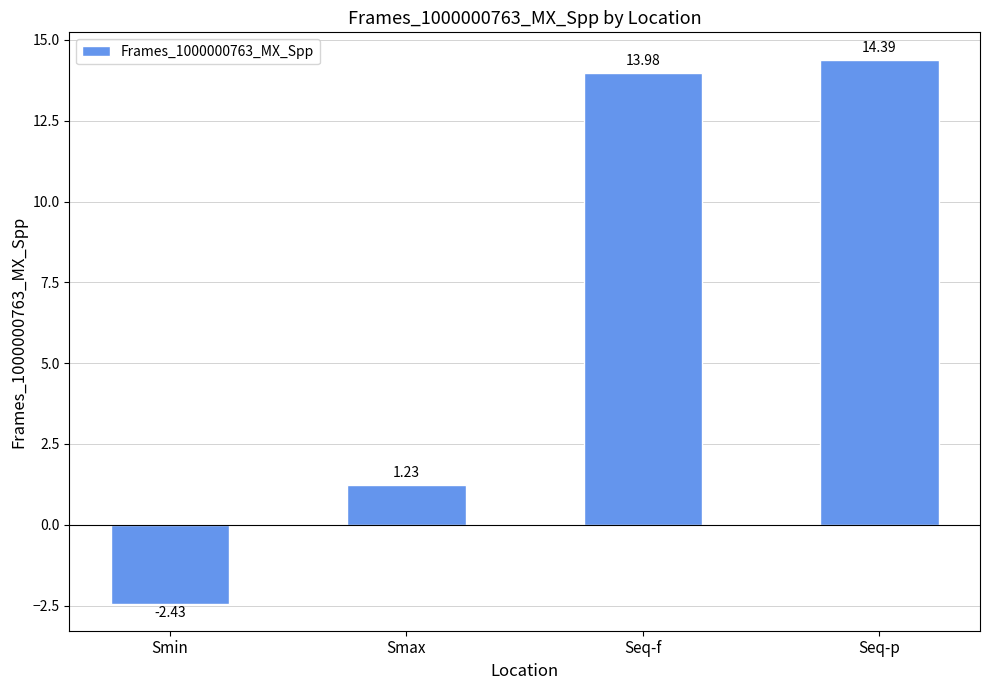

What is the value of the 4th bar from the left?

14.4